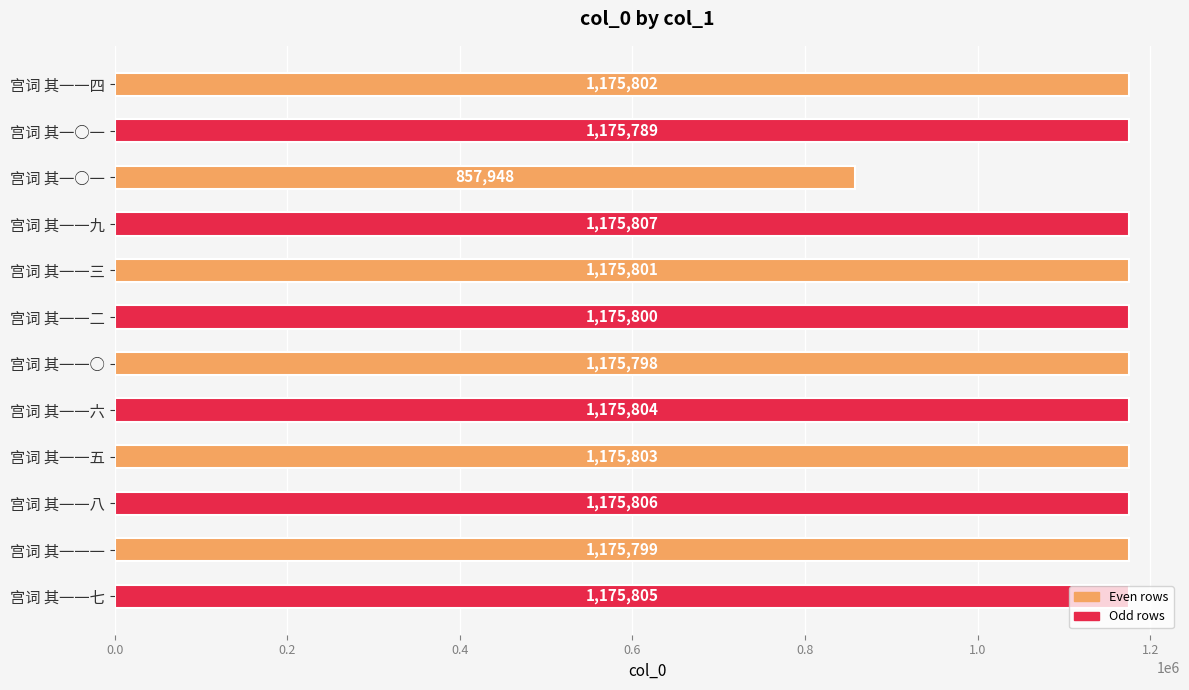

Does the chart contain stacked bars?

No